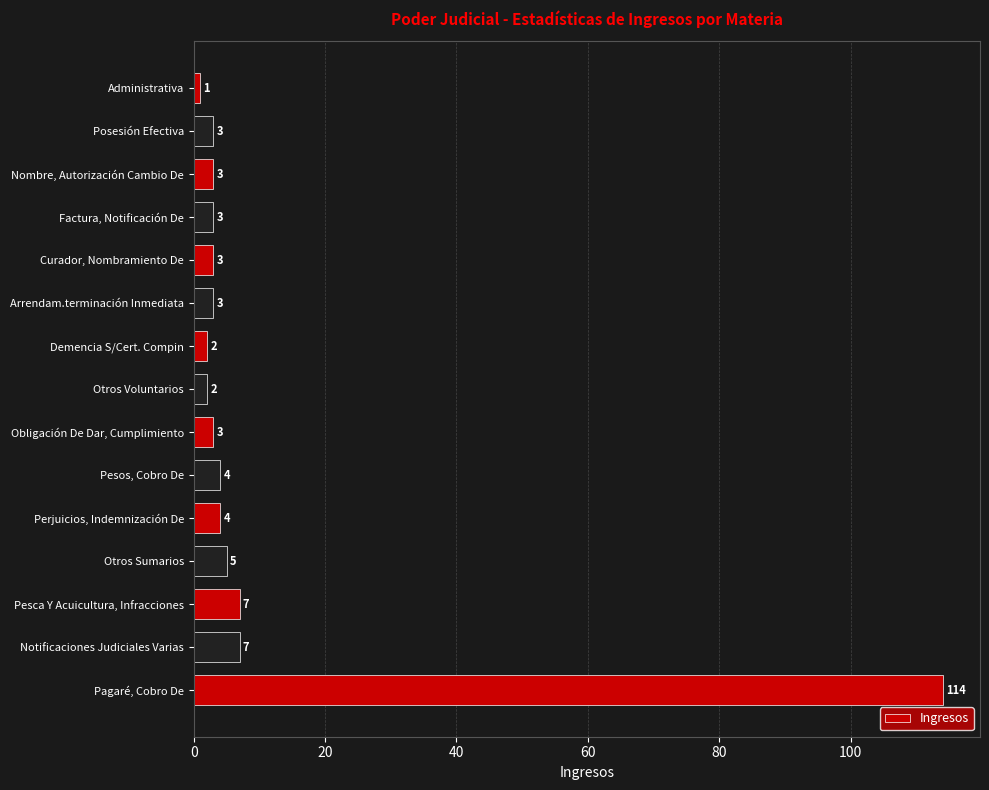

Are the bars horizontal?

Yes